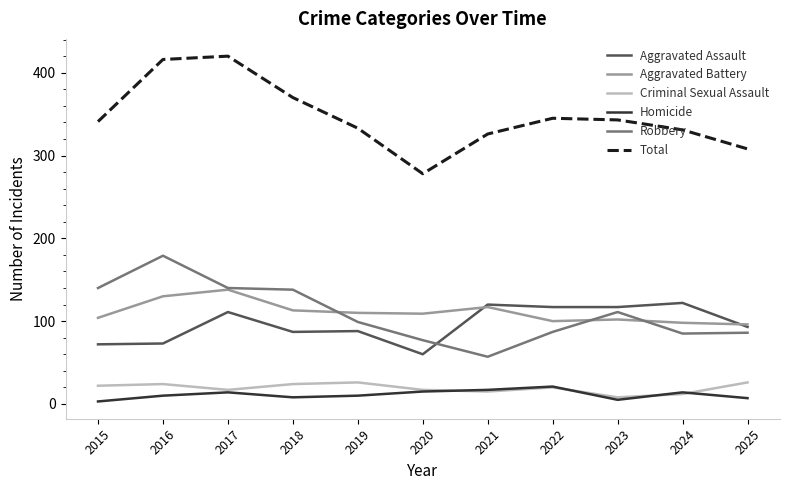

At how many categories does at least one series exceed 115?

11